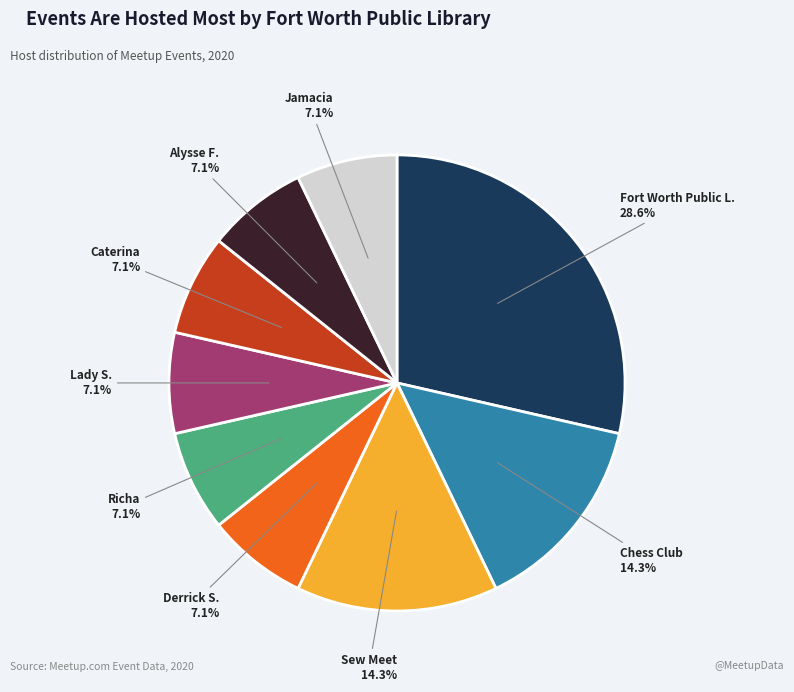

Does any single category account for the majority?

No